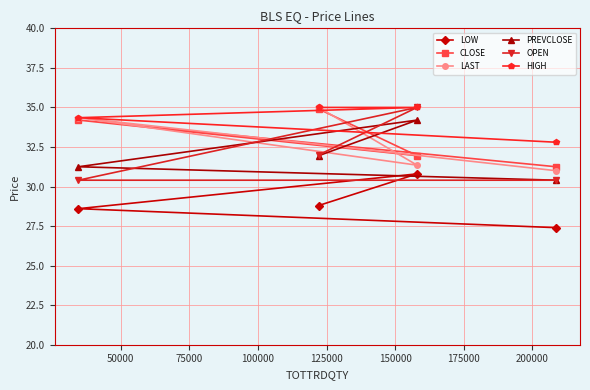

What is the value of the OPEN point at the 4th from the left?

30.4